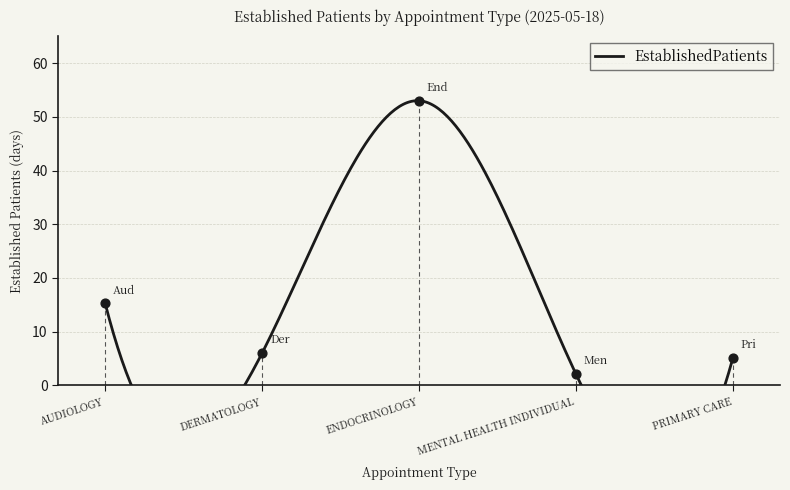

What is the change in value from AUDIOLOGY to DERMATOLOGY?

-9.3